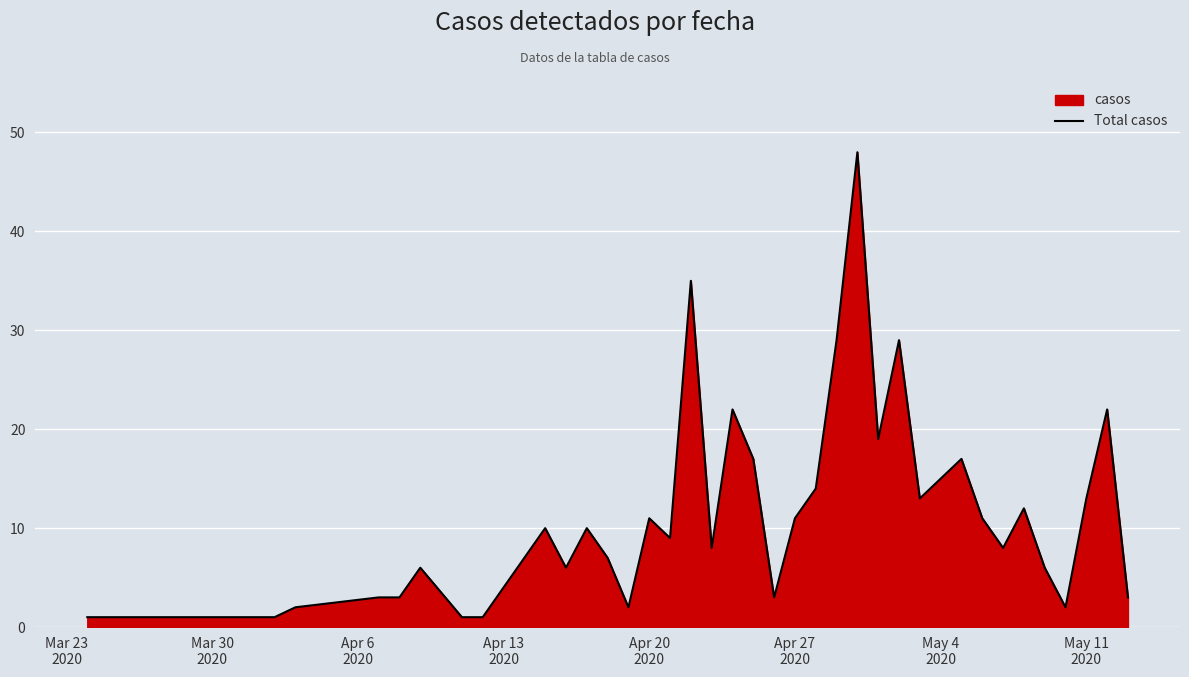

What is the maximum value shown in the chart?

48